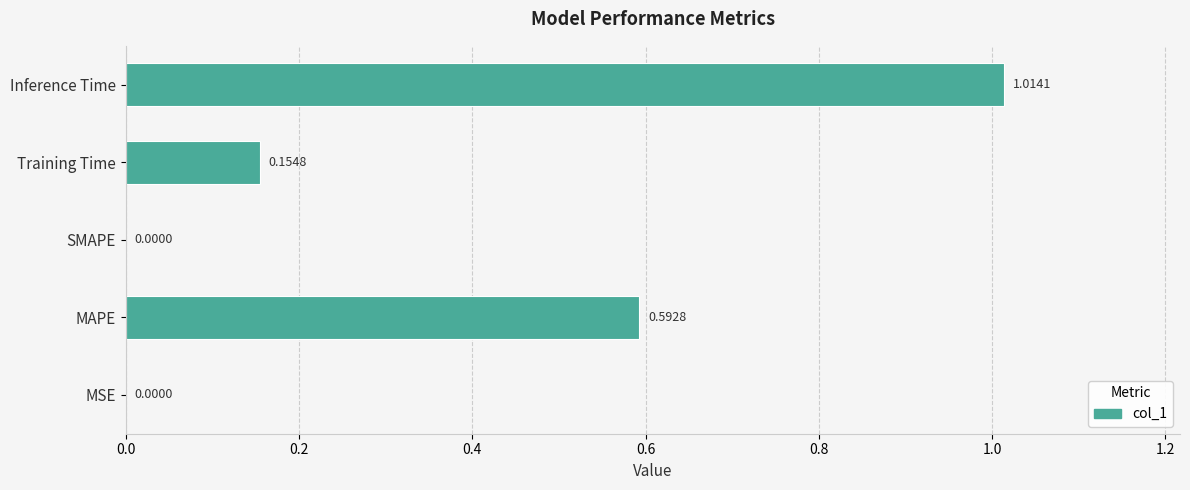

Which category has the highest value across all series?

Inference Time